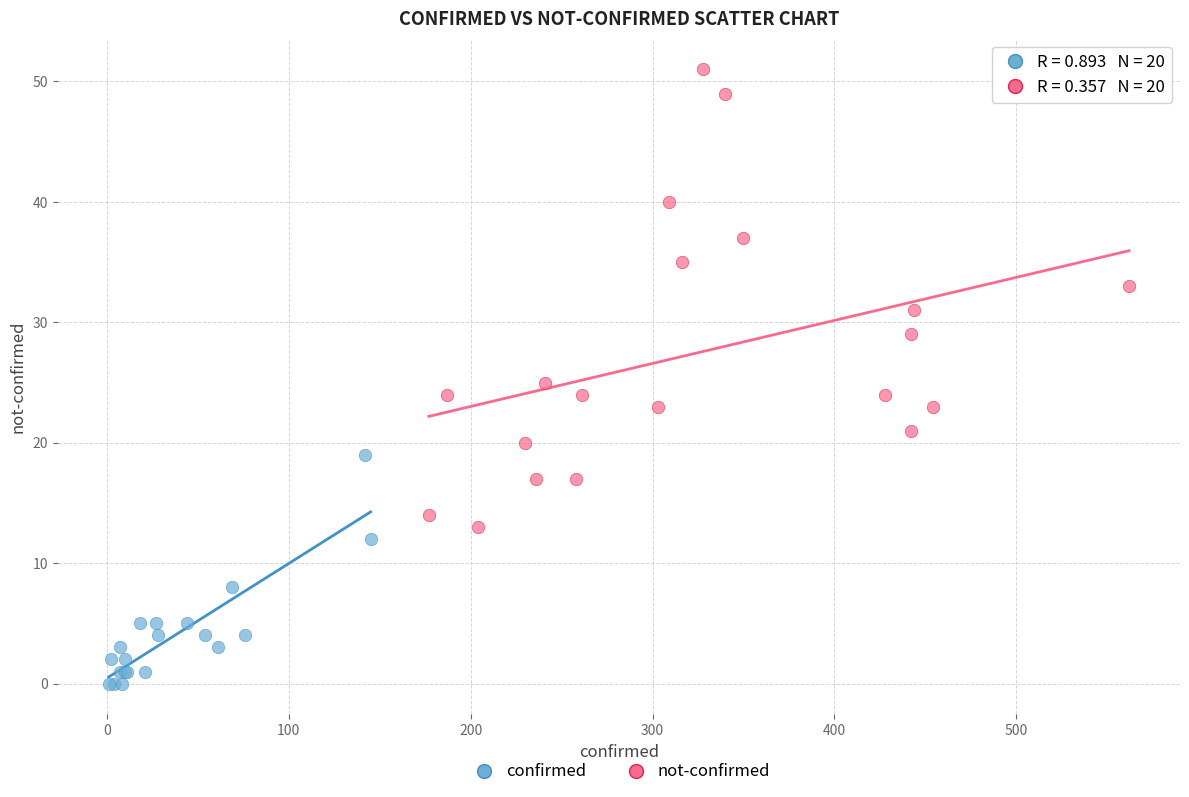

Which series has the largest Y range (max minus min)?

not-confirmed